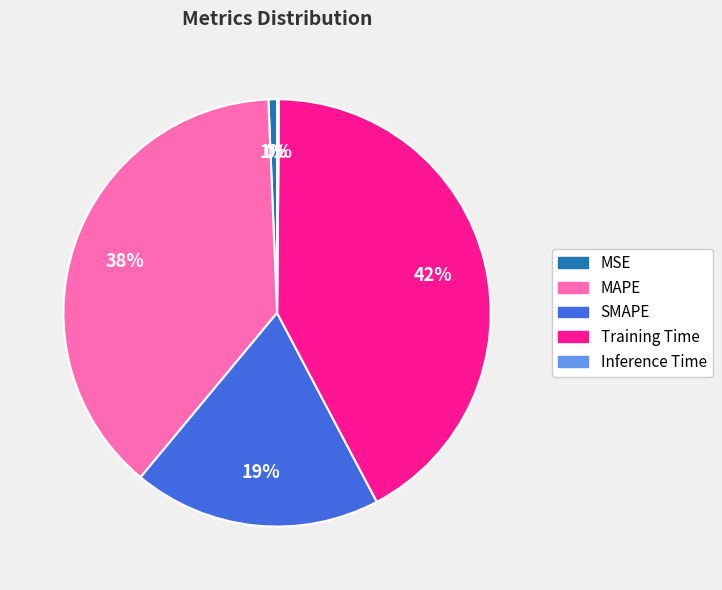

Which has a higher value, SMAPE or MAPE?

MAPE